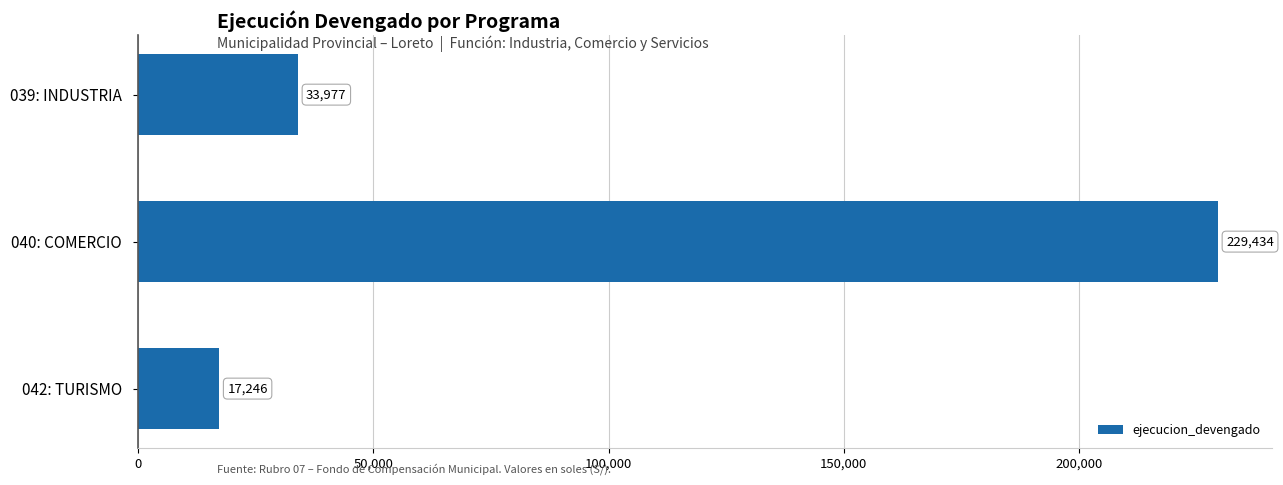

How many series are shown in this chart?

1